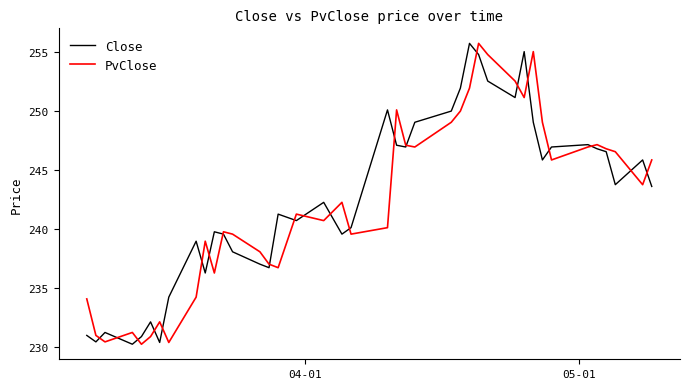

What is the maximum value for Close?

255.8